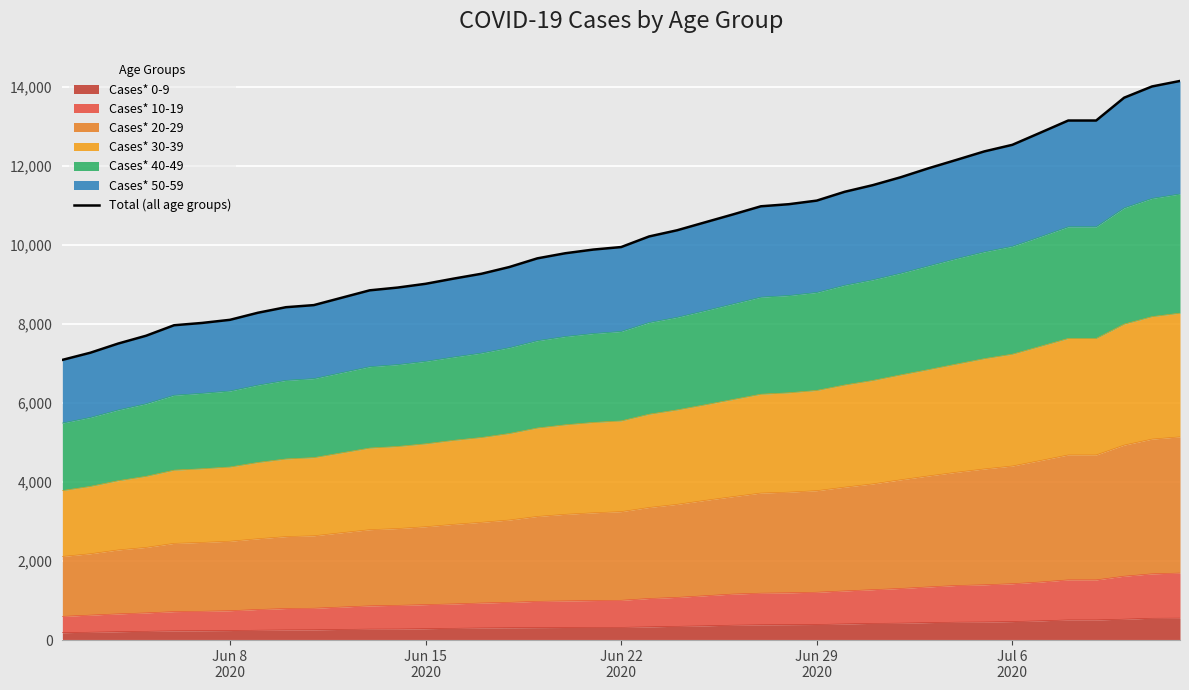

What is the highest value of the Cases* 0-9 series?

556